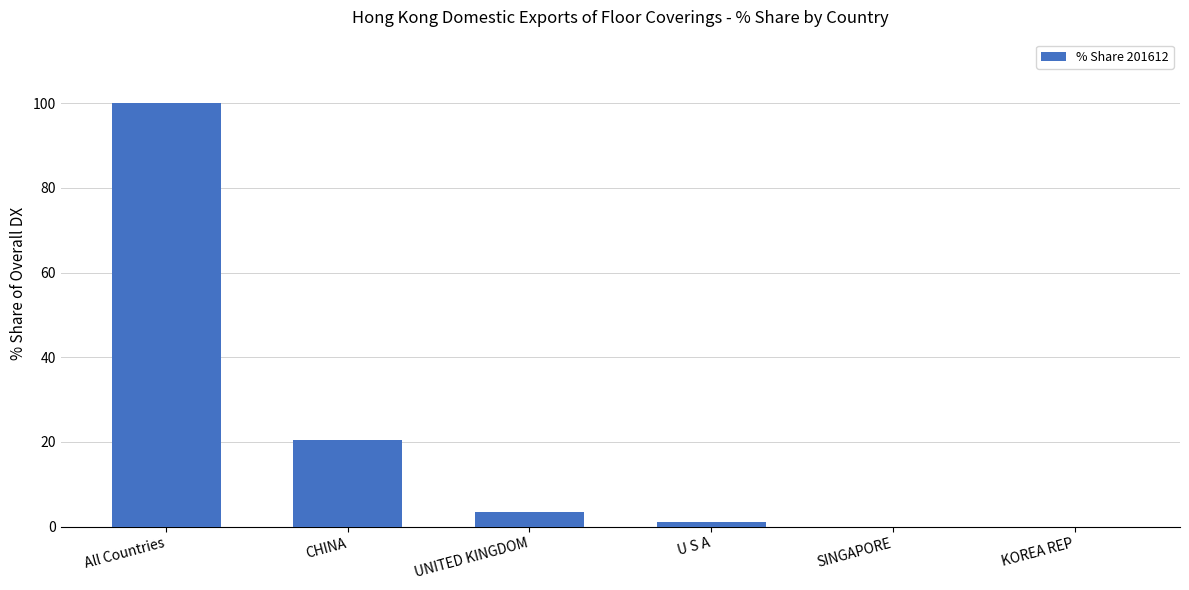

Between All Countries and U S A, which is larger?

All Countries